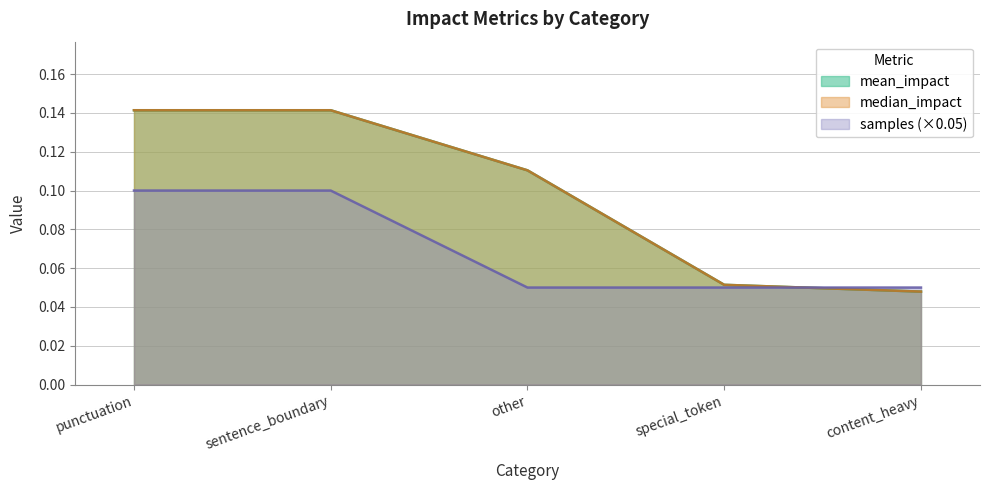

What position from the right is sentence_boundary?

4